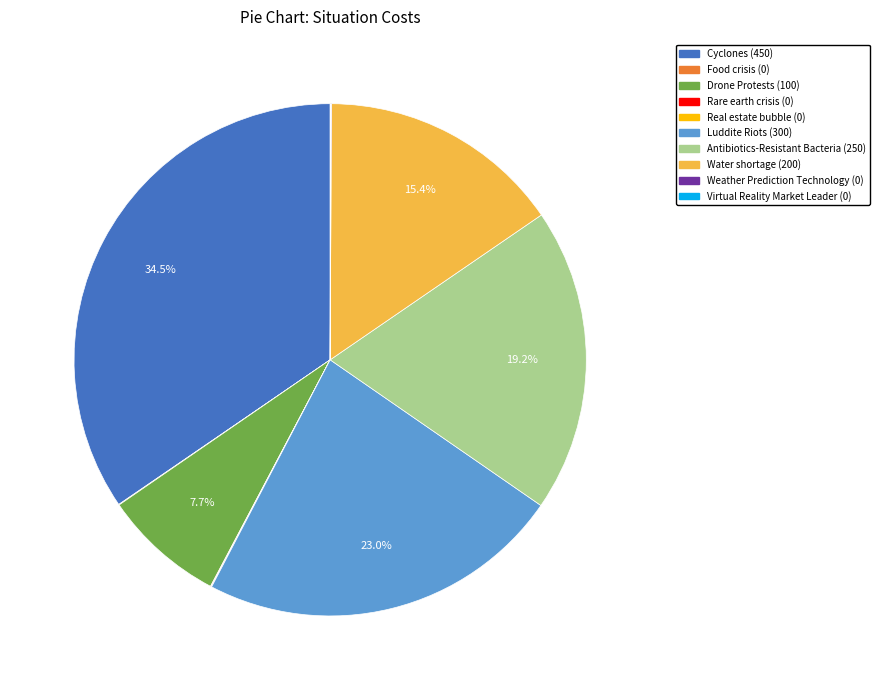

What is the ratio of the value at Cyclones to the value at Water shortage?

2.2